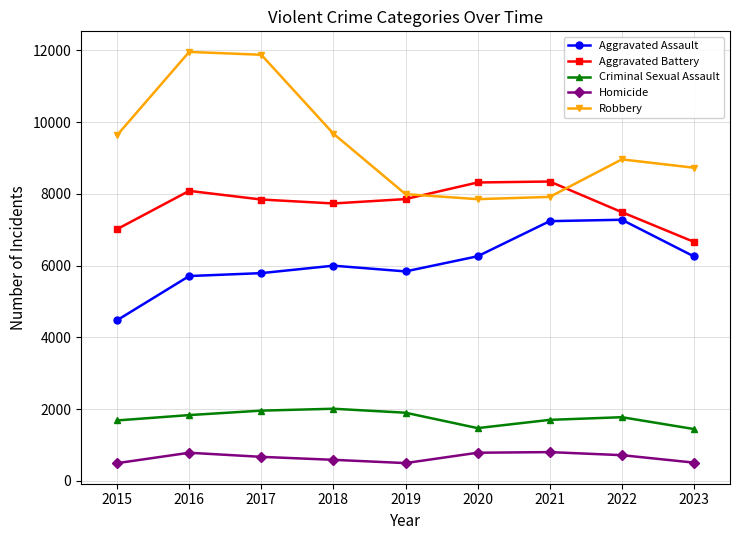

Is it true that Criminal Sexual Assault equals 1703 at 2021?

True